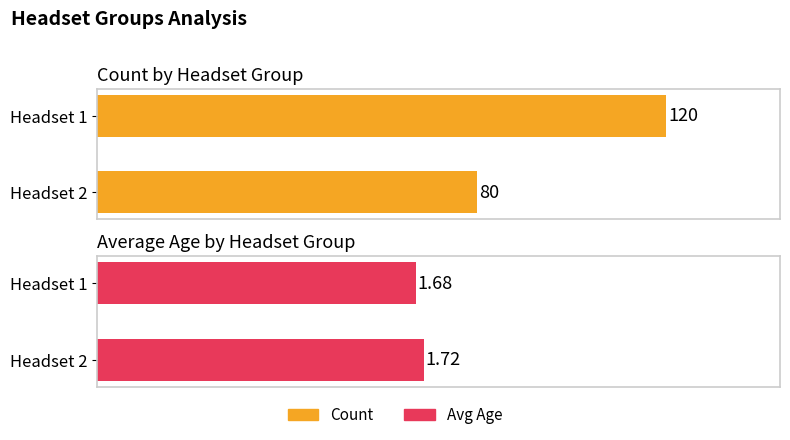

Reading left to right, extract all data points from this chart.

count: 1=120.0	2=80.0
avg_age: 1=1.7	2=1.7